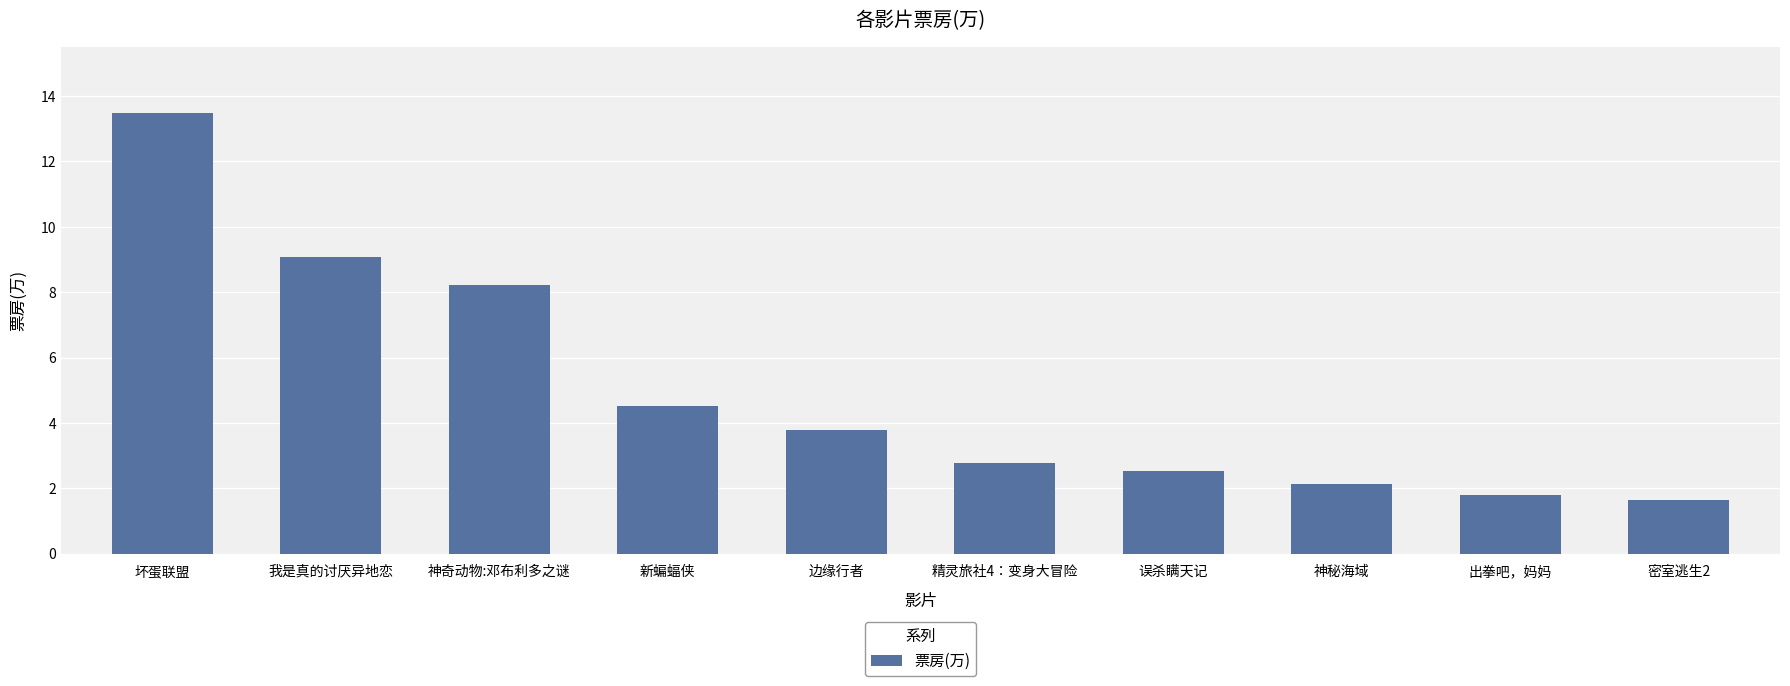

Rank the categories by value from highest to lowest.

坏蛋联盟, 我是真的讨厌异地恋, 神奇动物:邓布利多之谜, 新蝙蝠侠, 边缘行者, 精灵旅社4：变身大冒险, 误杀瞒天记, 神秘海域, 出拳吧，妈妈, 密室逃生2